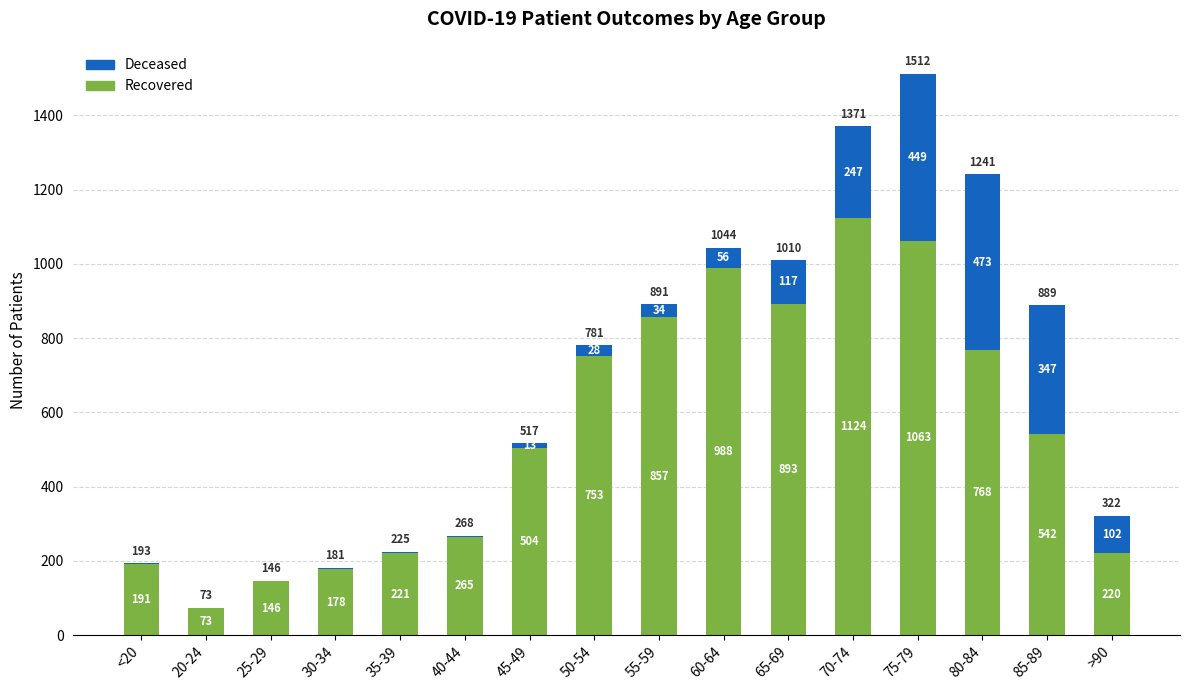

At which category is the sum across all series the highest?

75-79